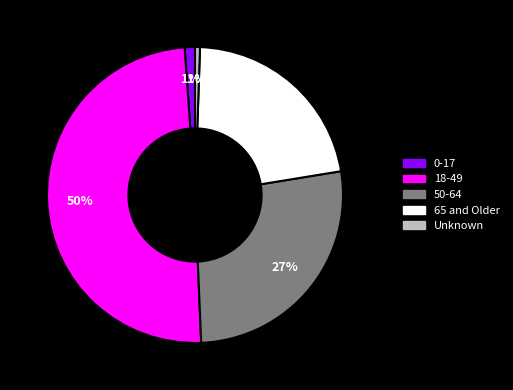

To the nearest percent, what is the difference between the 65 and Older and 18-49 slice percentages?

28%